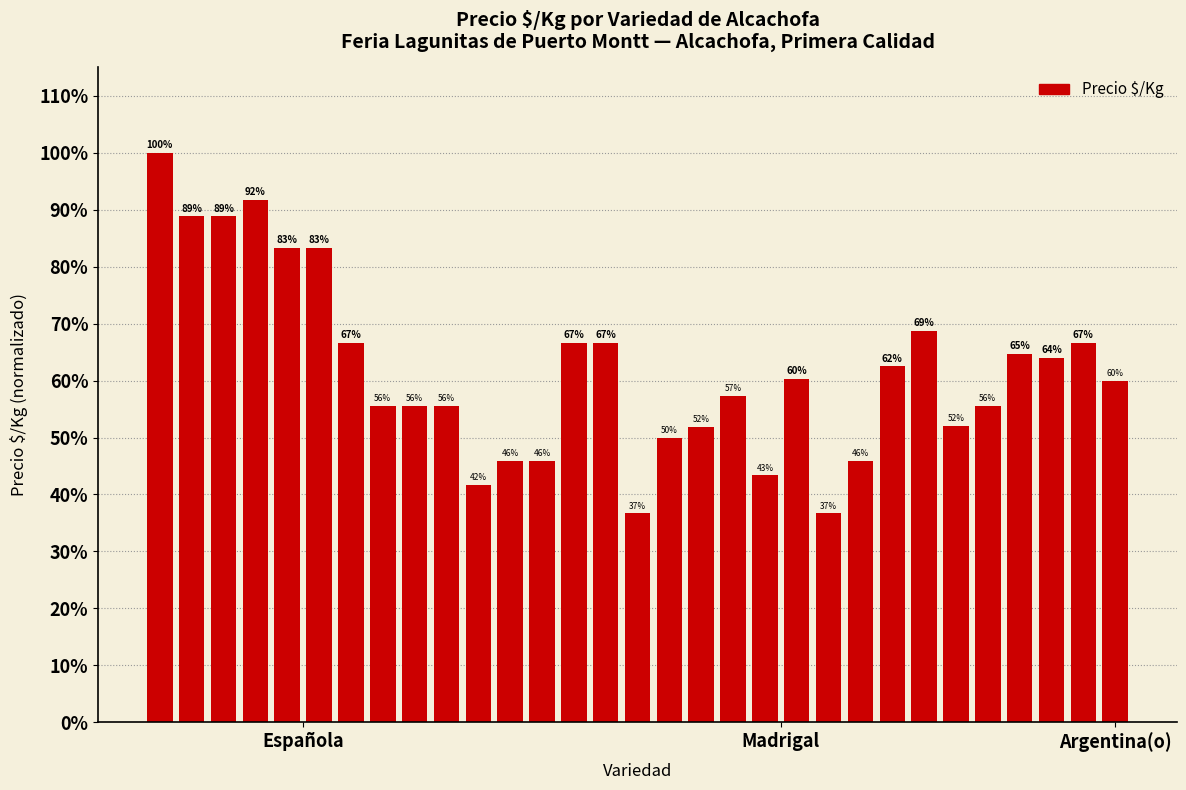

Does the chart contain stacked bars?

No